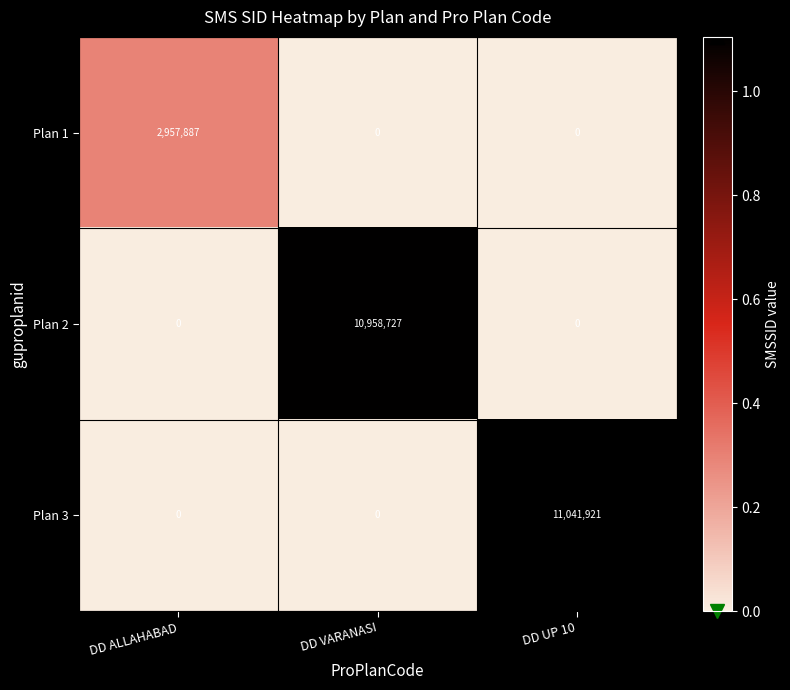

What is the sum of all Plan 3 values?

11041921